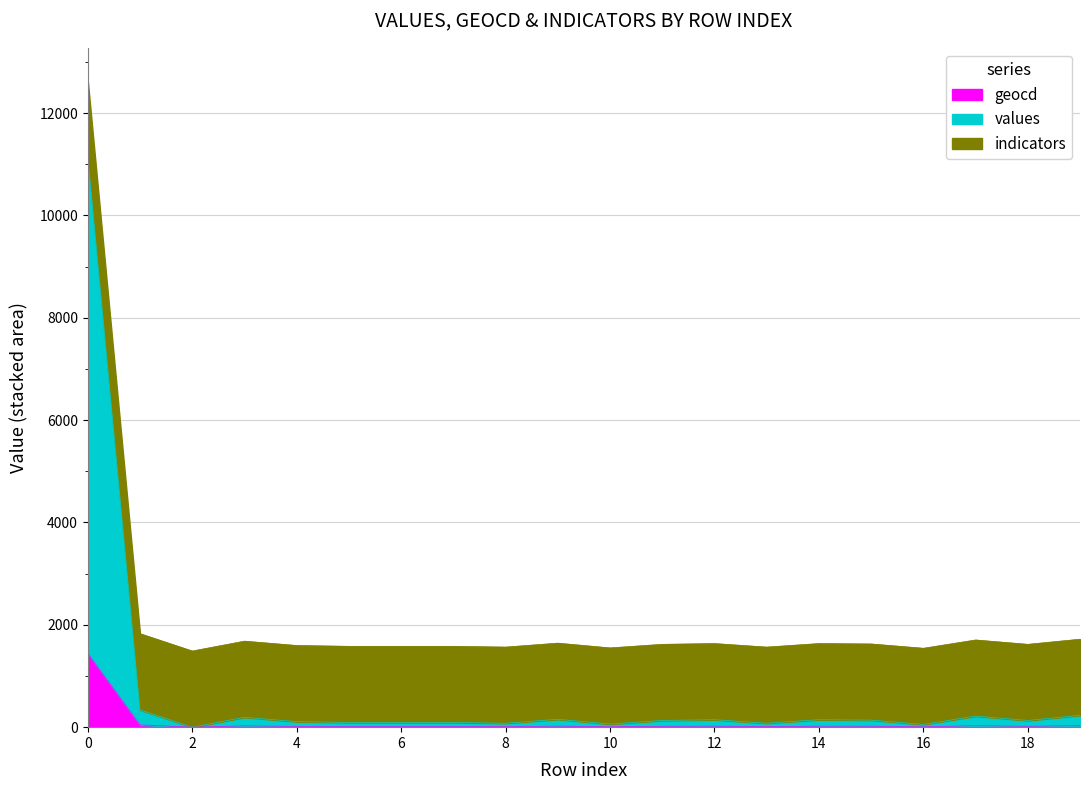

Does the chart display data point markers on the line(s)?

No